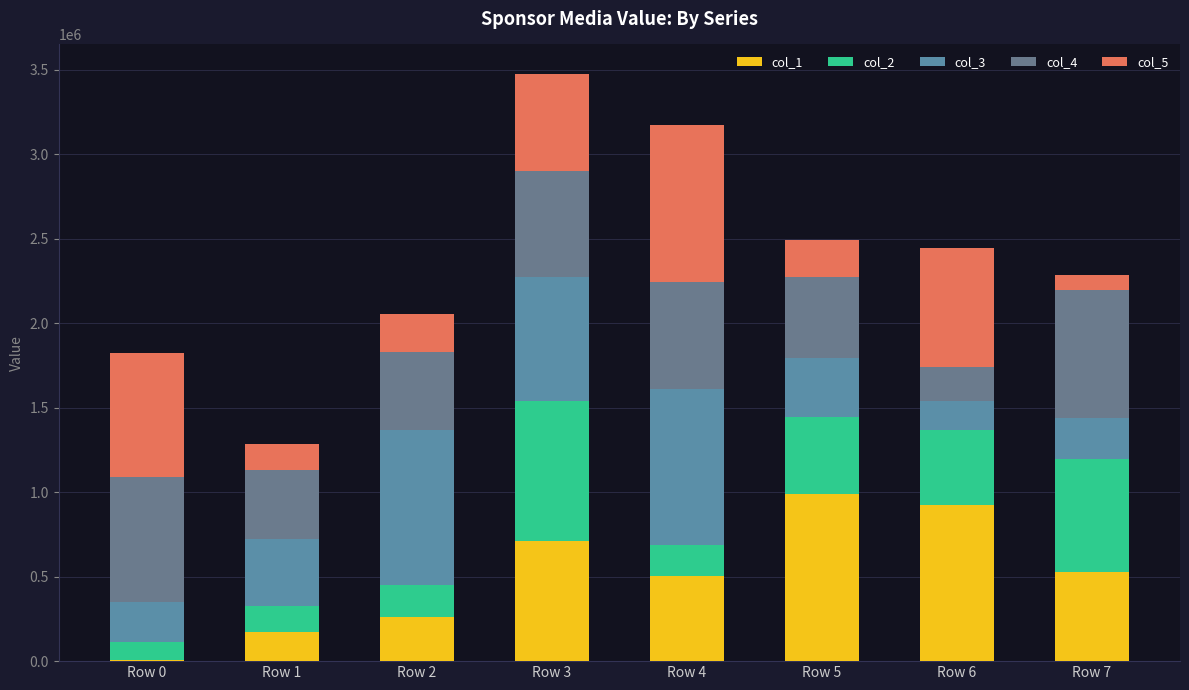

At which label is col_3 closest to 549254?

Row 1